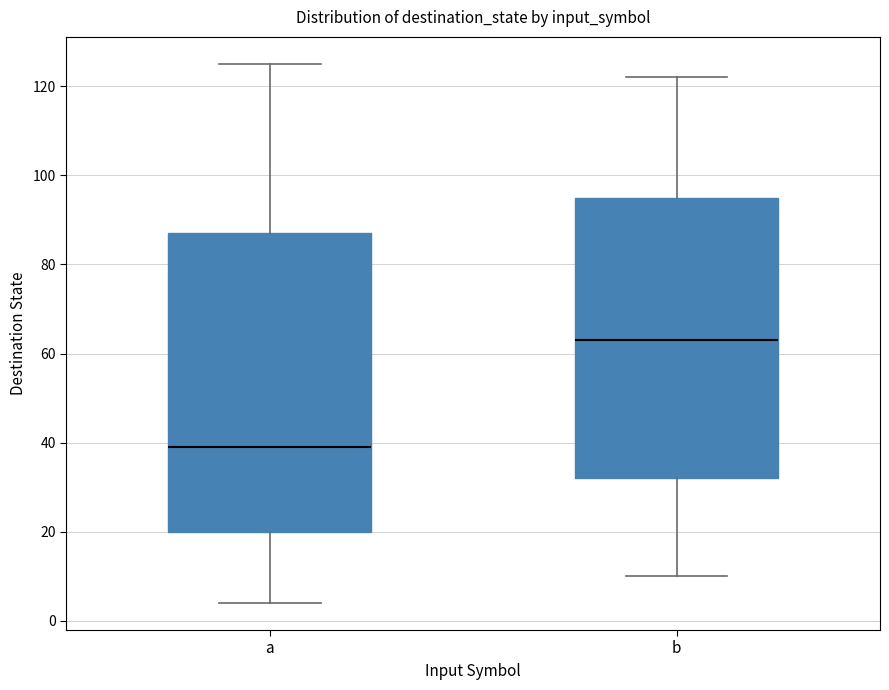

Where is the lower edge of the box for b on the y-axis? The values are not printed on the chart, so give them approximately, as read against the axis.

32